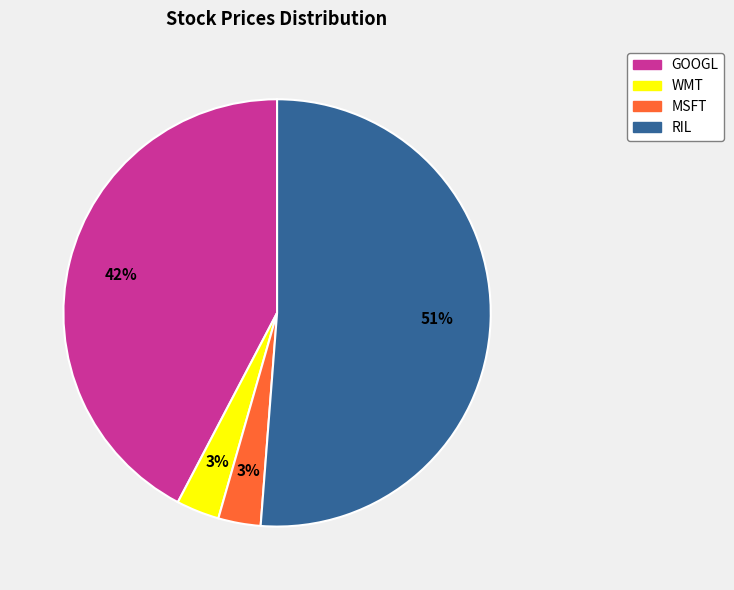

To the nearest percent, what is the average slice percentage?

25%